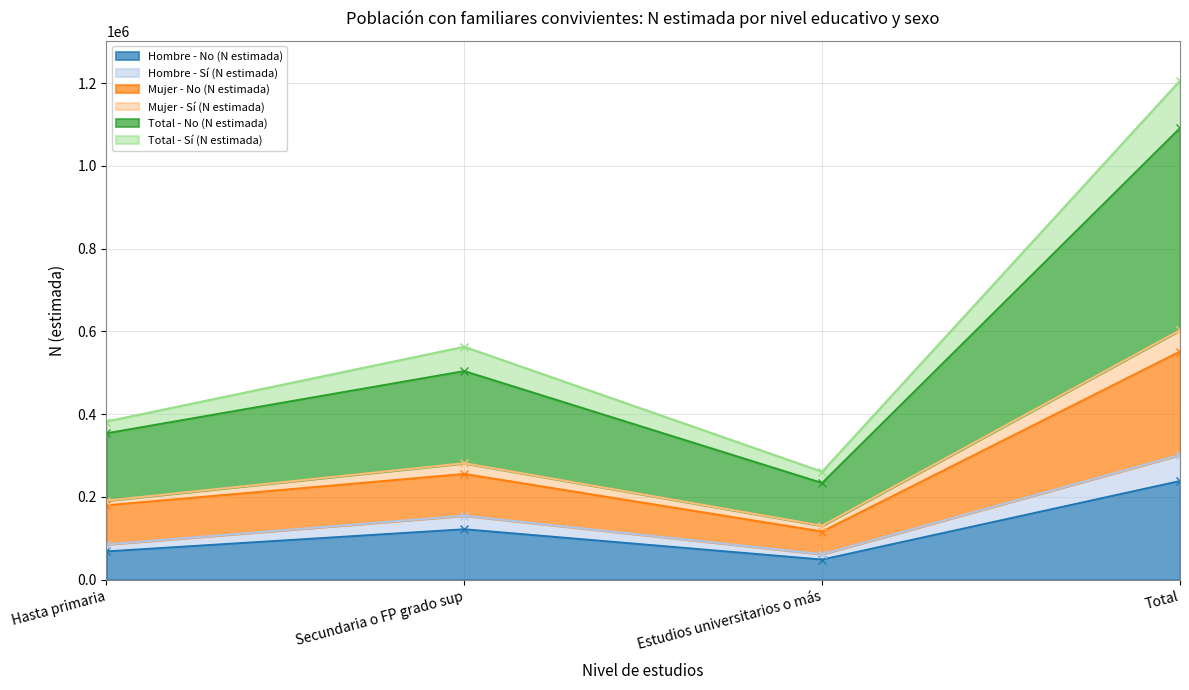

What is the minimum value shown in the chart?

48401